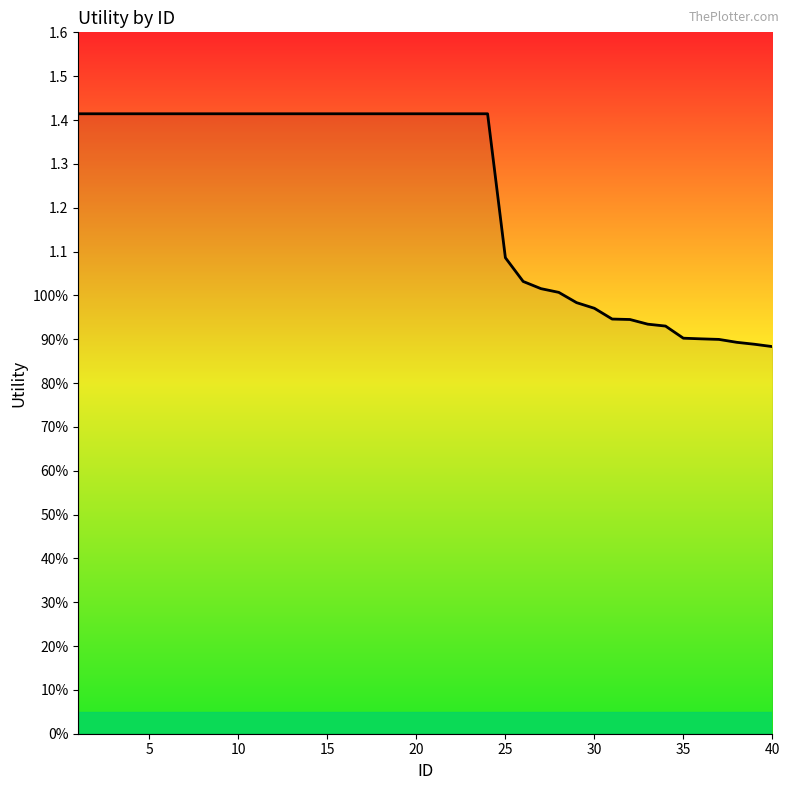

Does the chart display data point markers on the line(s)?

No